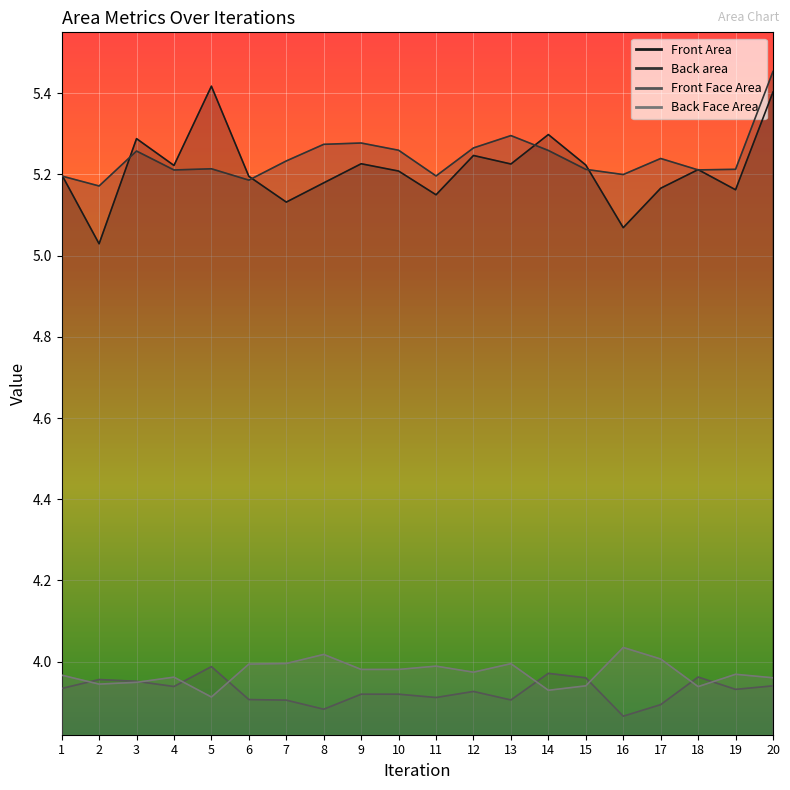

Which category has the highest value across all series?

20